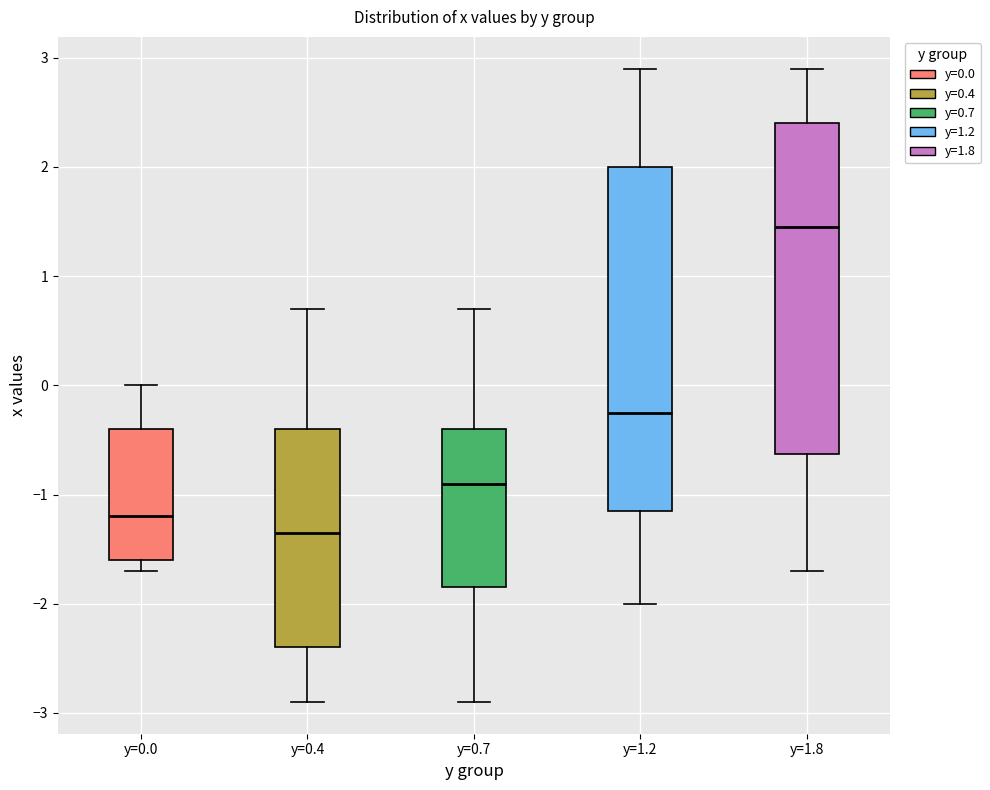

Reading left to right, read every box against the y-axis: the position of its median line, the range the box covers, and the ends of its whiskers. The values are not printed on the chart, so give them approximately, as read against the axis.

y=0.0: median -1.2, box -1.6 to -0.4, whiskers -1.7 to 0.0
y=0.4: median -1.3, box -2.4 to -0.4, whiskers -2.9 to 0.7
y=0.7: median -0.9, box -1.8 to -0.4, whiskers -2.9 to 0.7
y=1.2: median -0.2, box -1.1 to 2.0, whiskers -2.0 to 2.9
y=1.8: median 1.5, box -0.6 to 2.4, whiskers -1.7 to 2.9